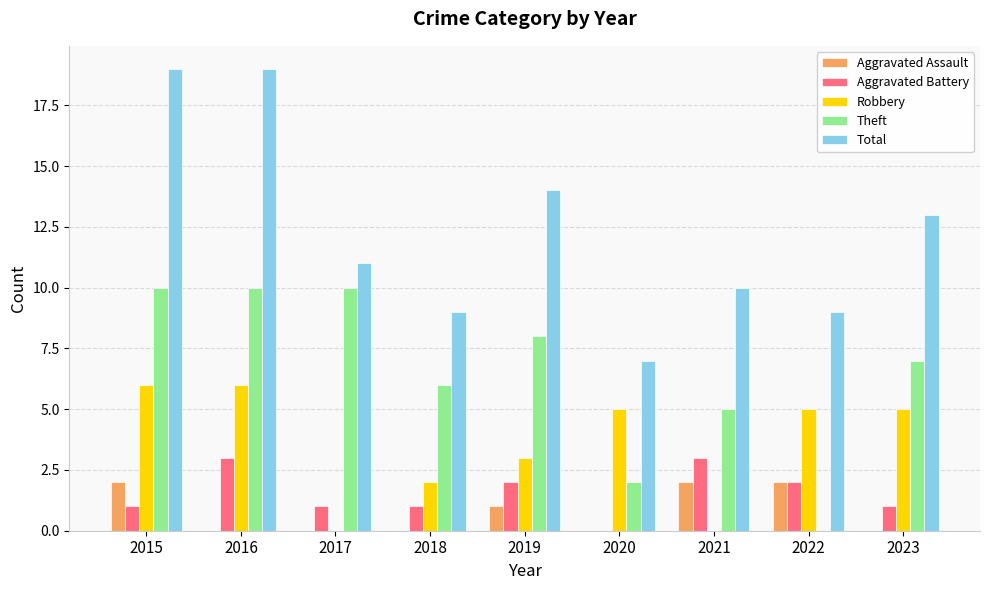

Which series has the largest total across all categories?

Total